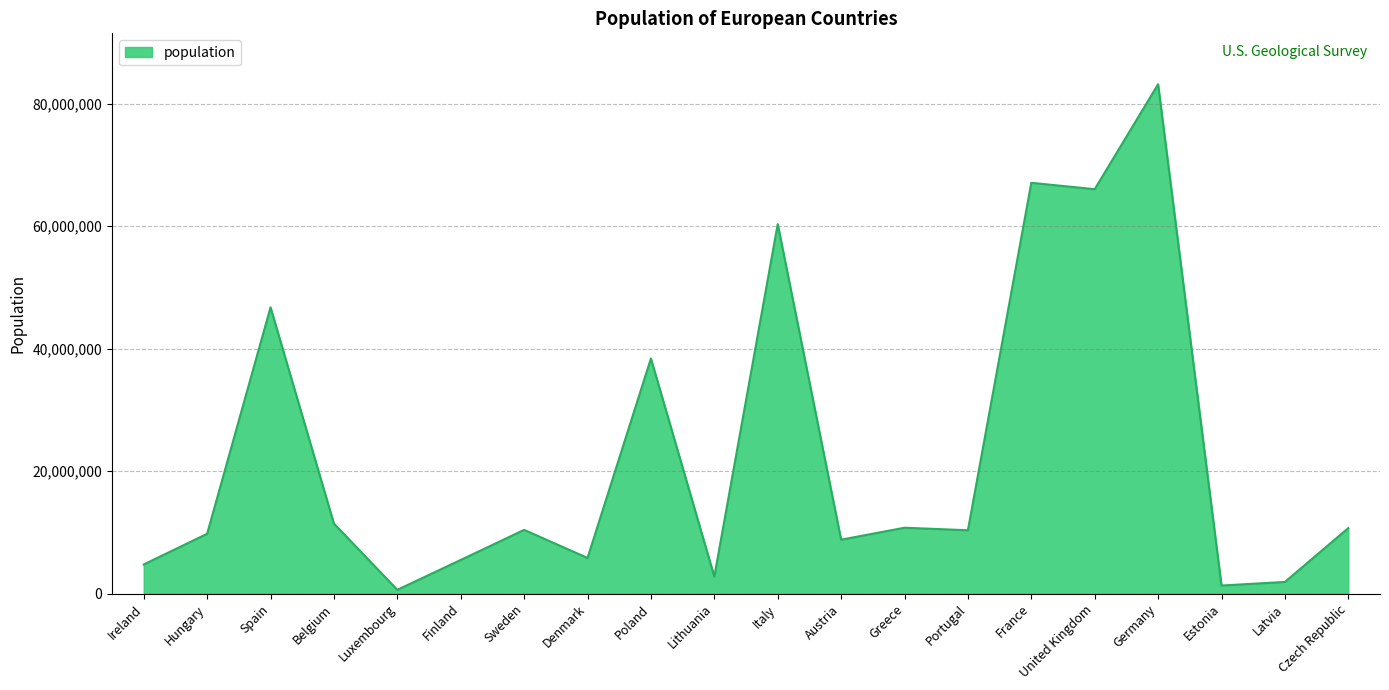

Where does the data first go above 10409248?

Spain